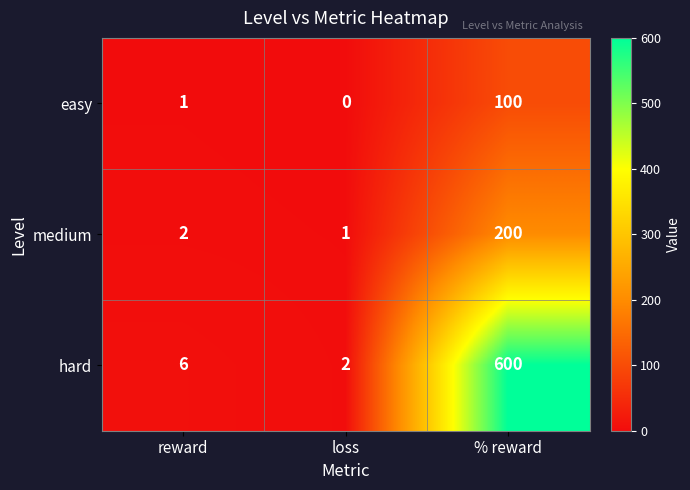

Which series has the largest range (max minus min)?

hard